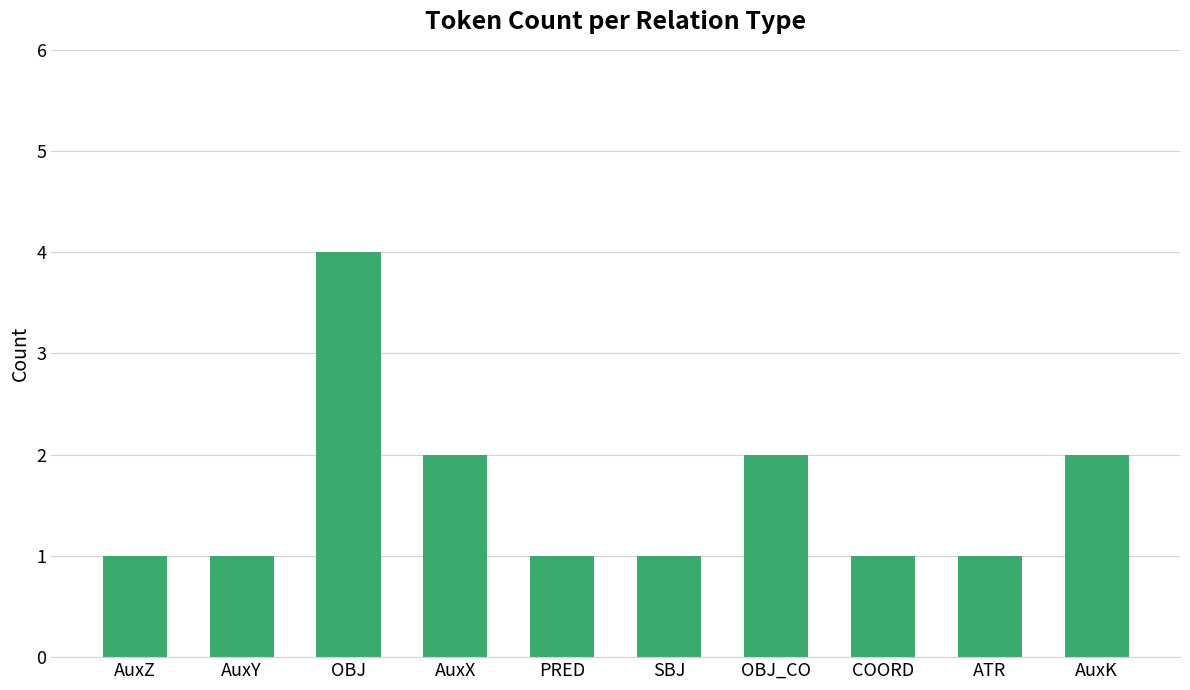

The value at ATR is 1. True or false?

True